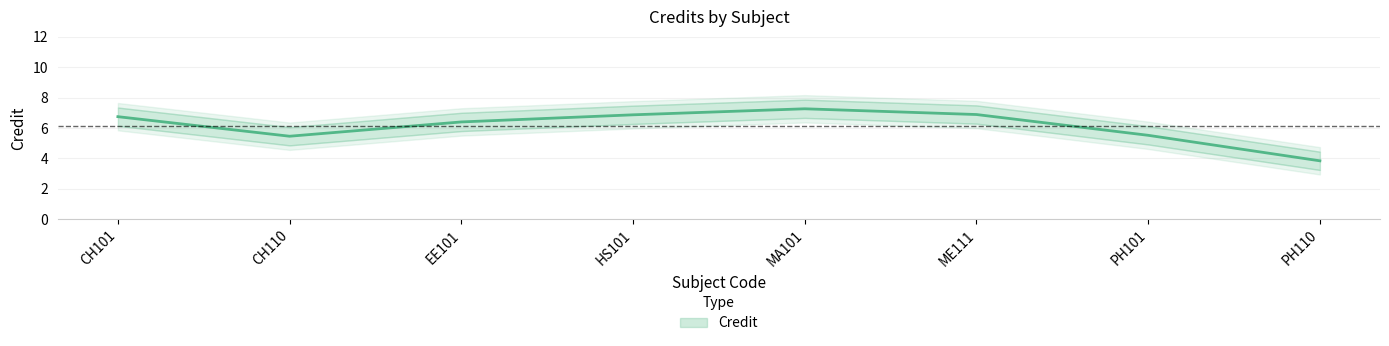

Where is the first local minimum?

CH110